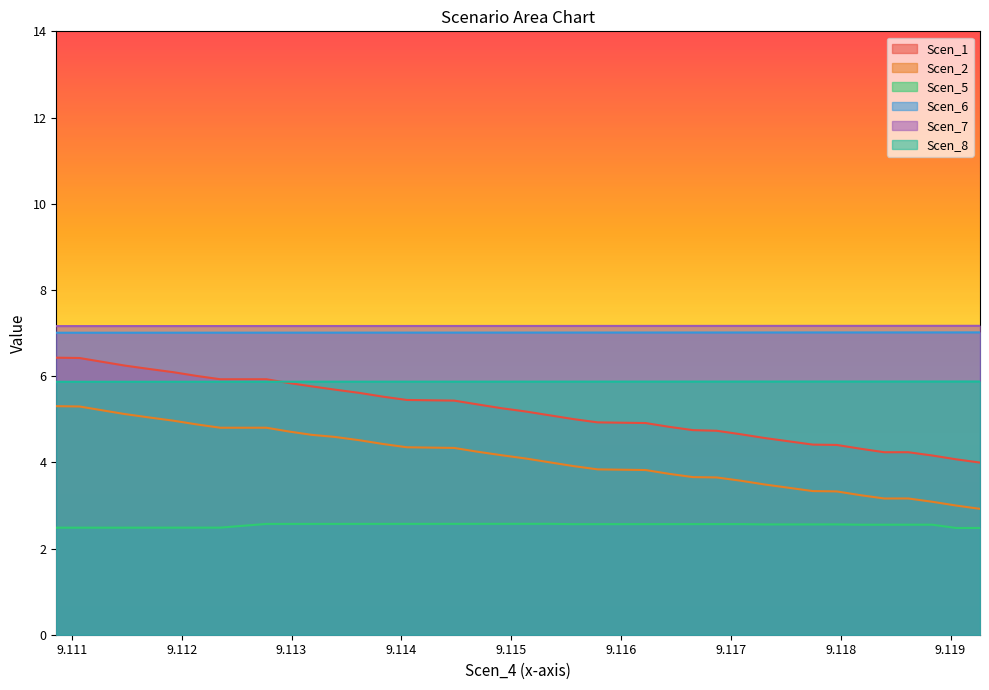

What position from the left is 9.1157878075339?

24